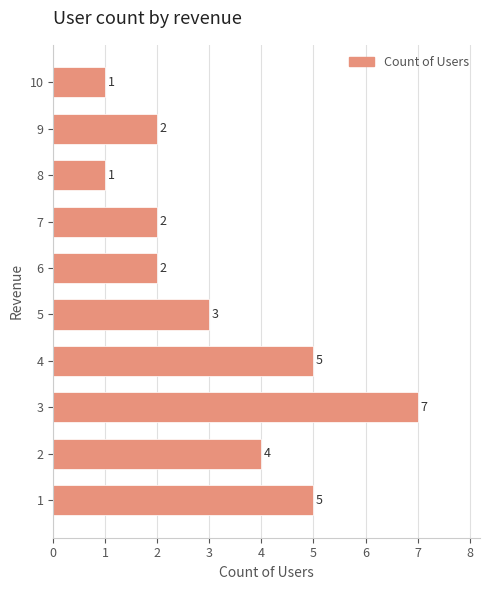

Reading bottom to top, extract all data points from this chart.

5	4	7	5	3	2	2	1	2	1